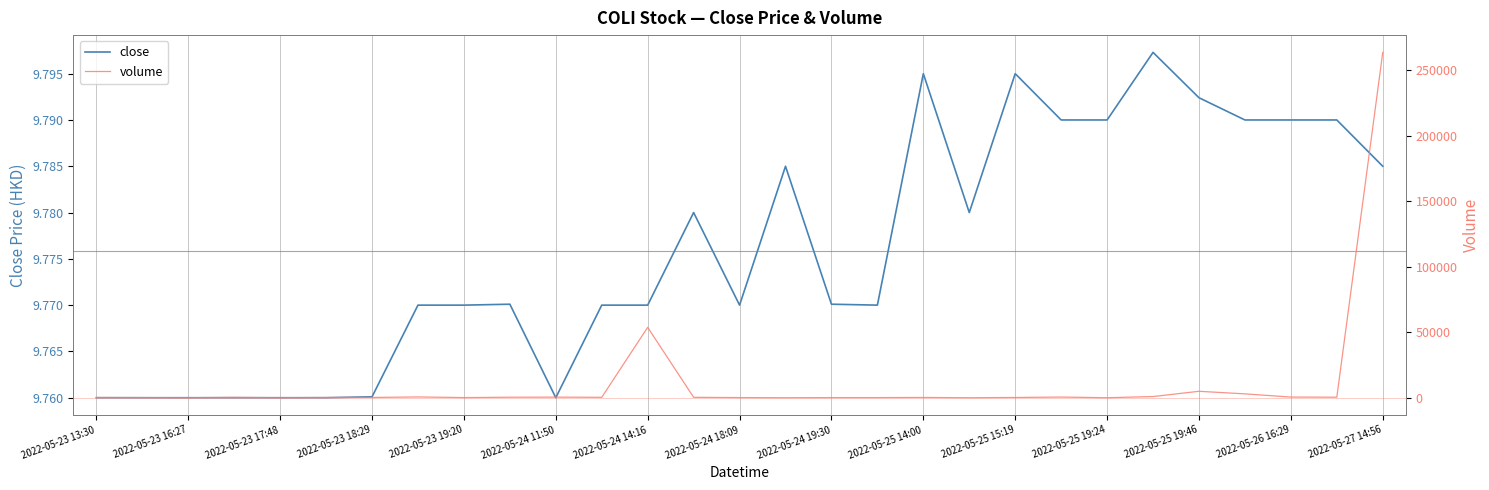

The close series shows 5.2 at 2022-05-25 19:24. True or false?

False